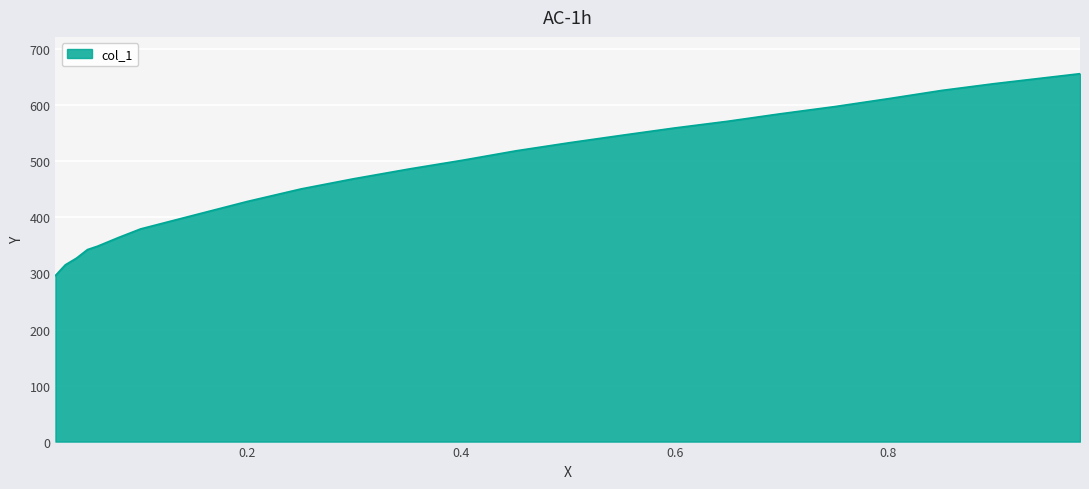

What is the greatest value displayed?

656.5